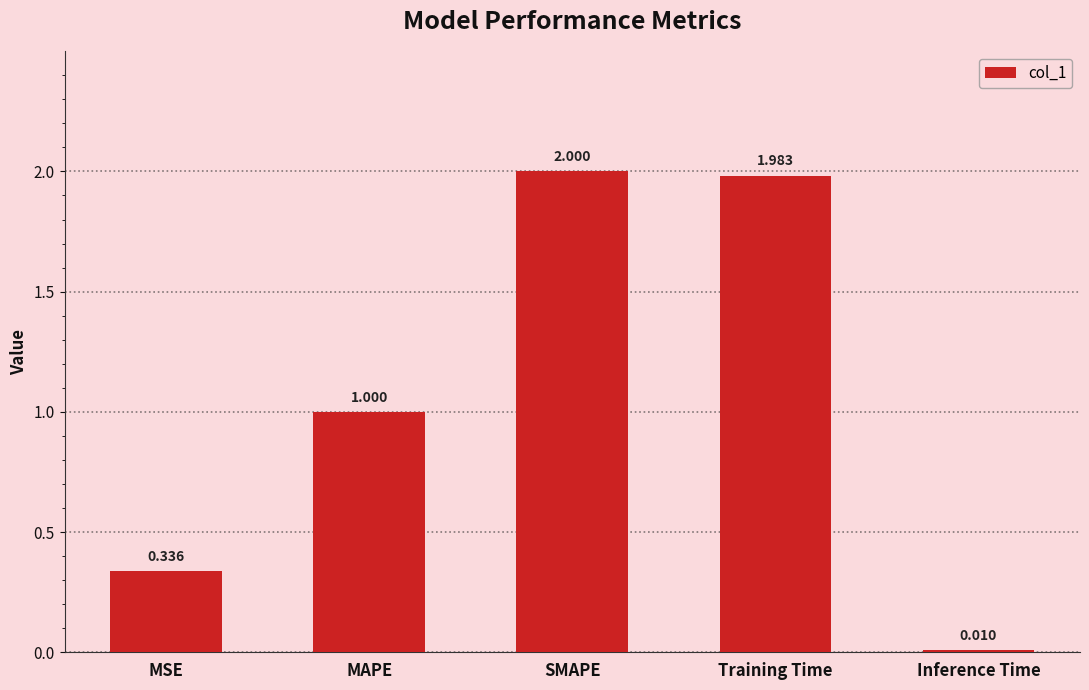

Which has a higher value, MAPE or Training Time?

Training Time